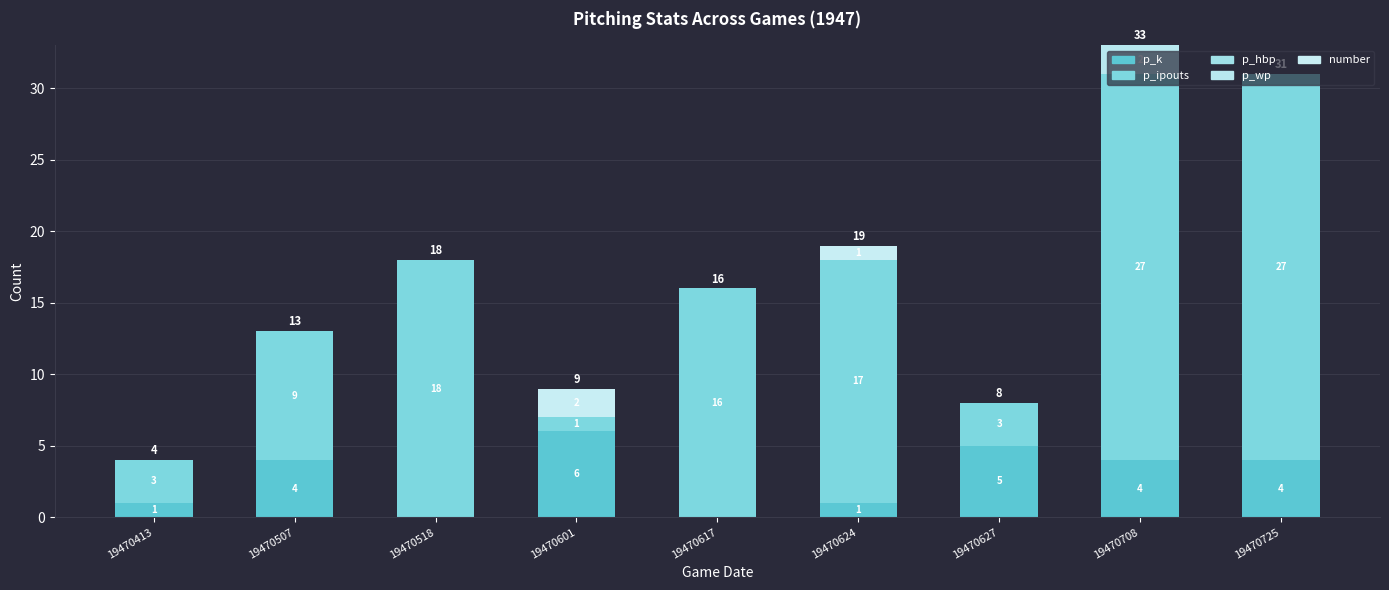

Does the chart contain stacked bars?

Yes